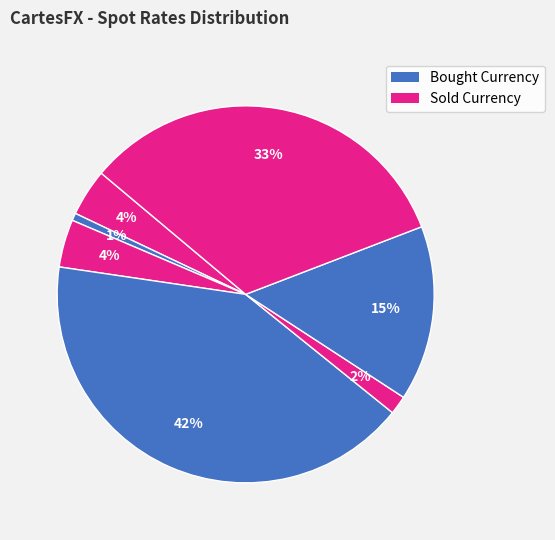

How many slices are in this pie chart?

7